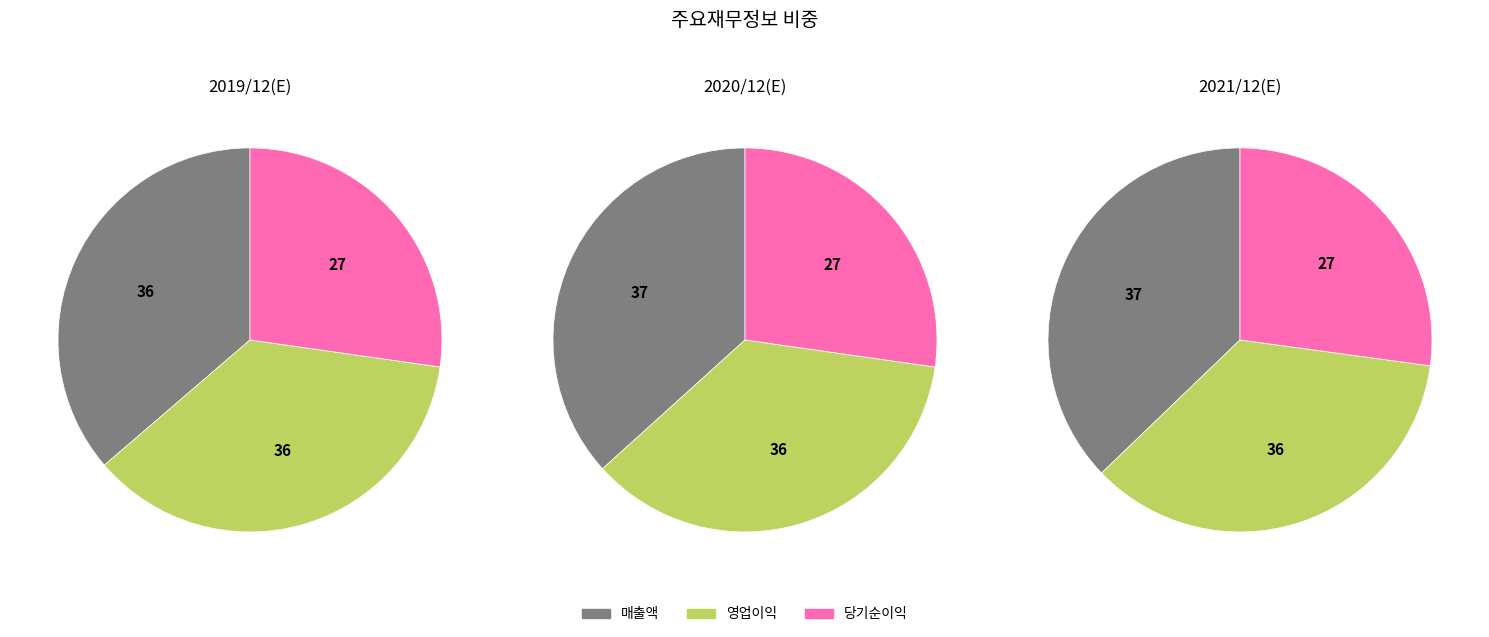

What is the total percentage of 2019/12(E) and 2020/12(E)?

65.6%